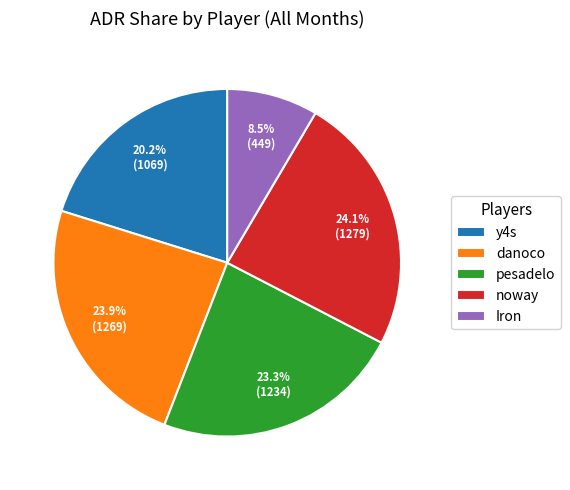

Is there a majority slice in this chart?

No